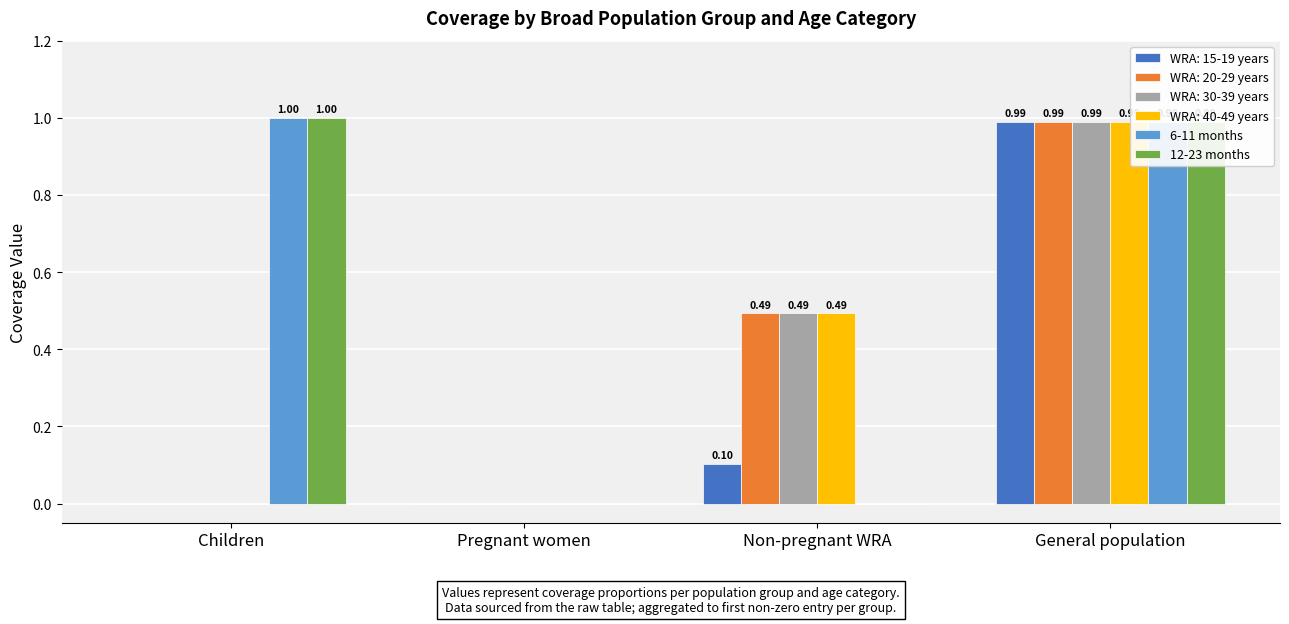

What are all the series names shown in the legend?

WRA: 15-19 years, WRA: 20-29 years, WRA: 30-39 years, WRA: 40-49 years, 6-11 months, 12-23 months